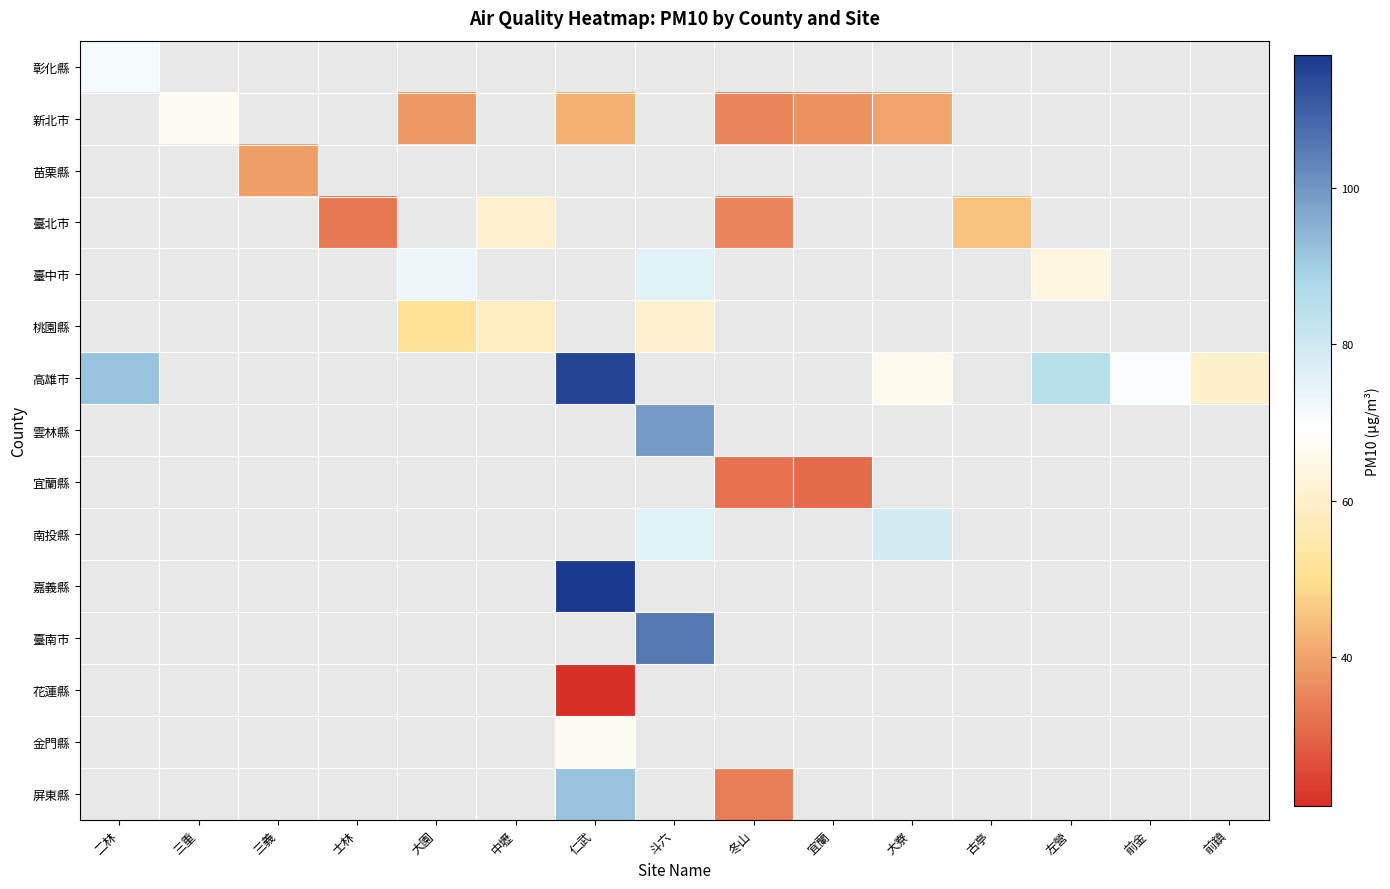

How many values in 嘉義縣 are above zero?

1